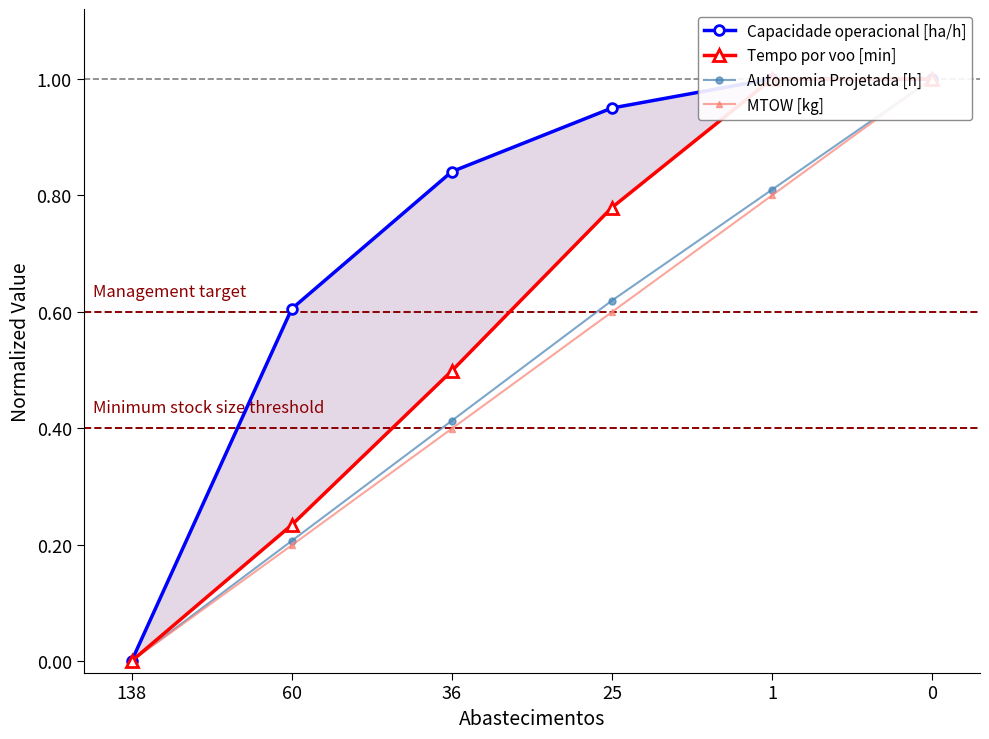

Is it true that Autonomia Projetada [h] equals 0.2 at 1?

False